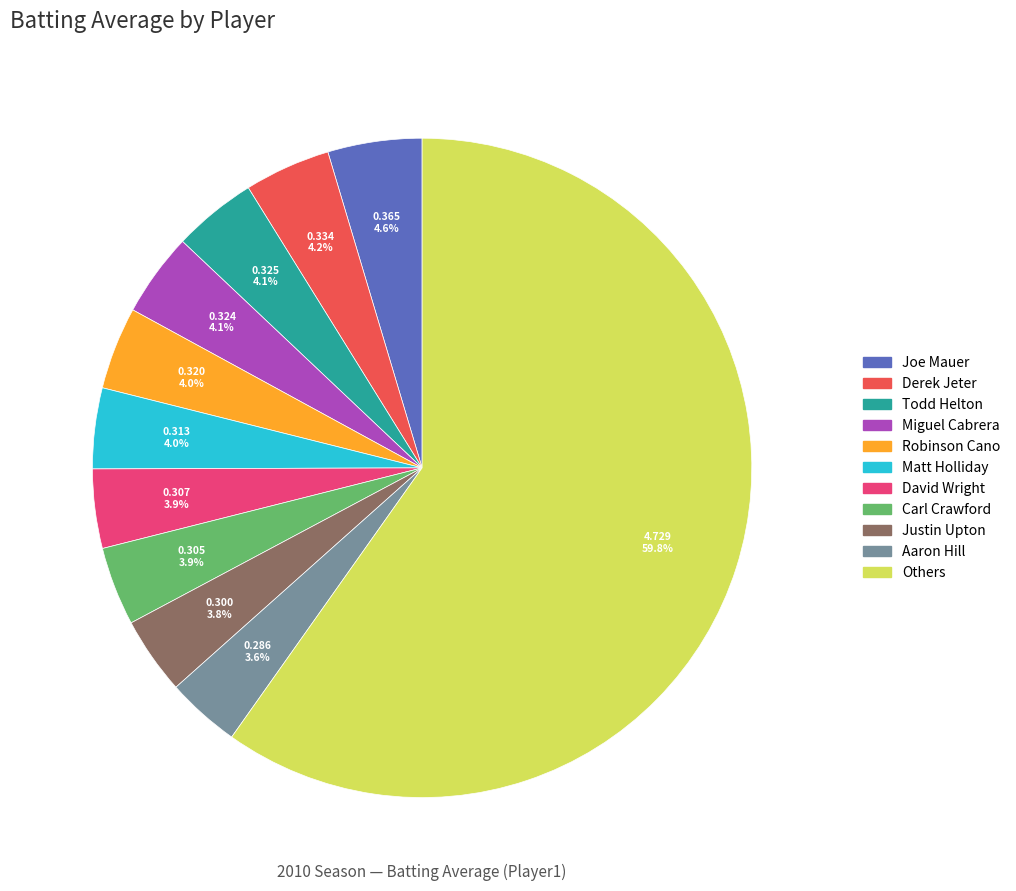

Is there any slice that represents more than half of the pie?

Yes